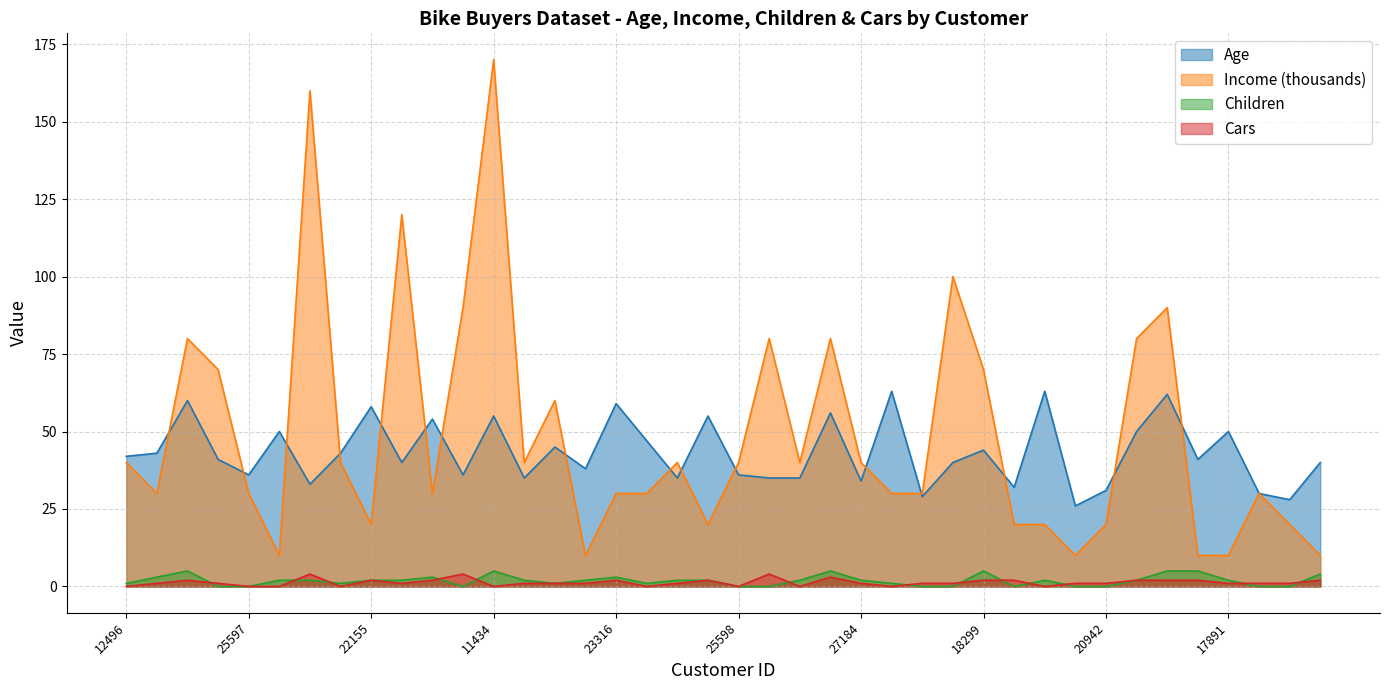

Is the value of Cars at 12590 greater than the value of Age at 27974?

No